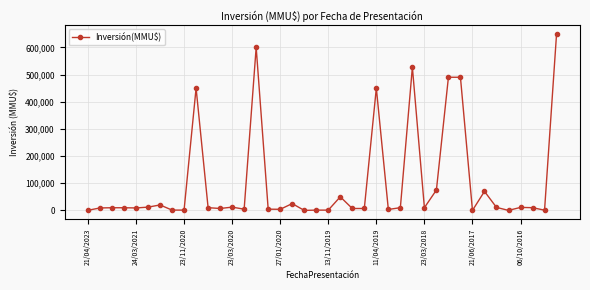

What is the sum of all values?

4063188